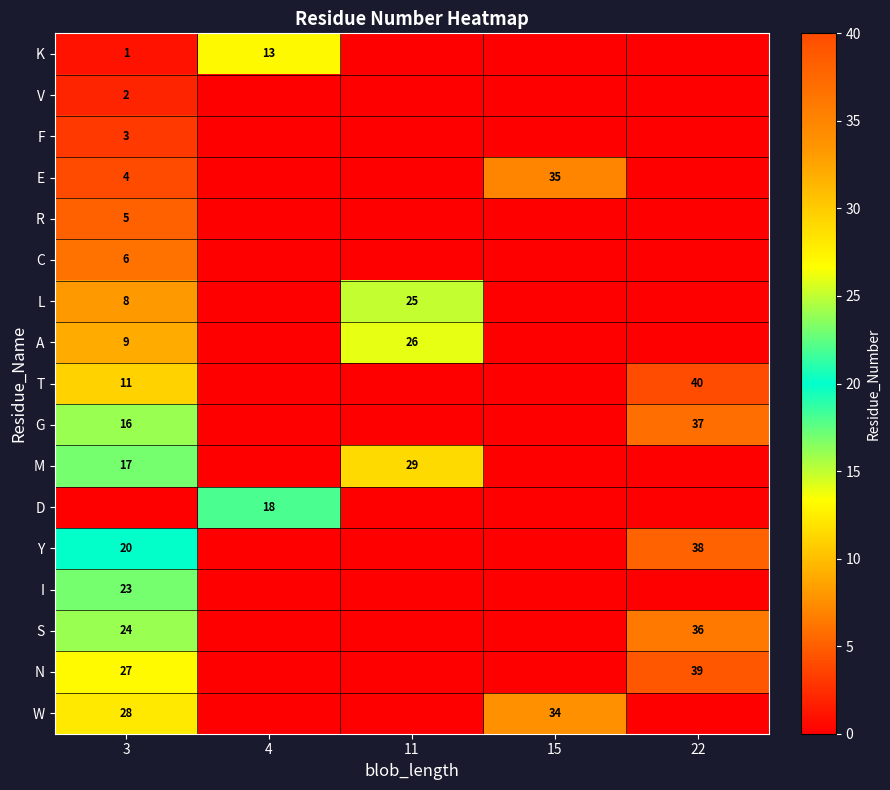

At which category is the sum across all series the highest?

3